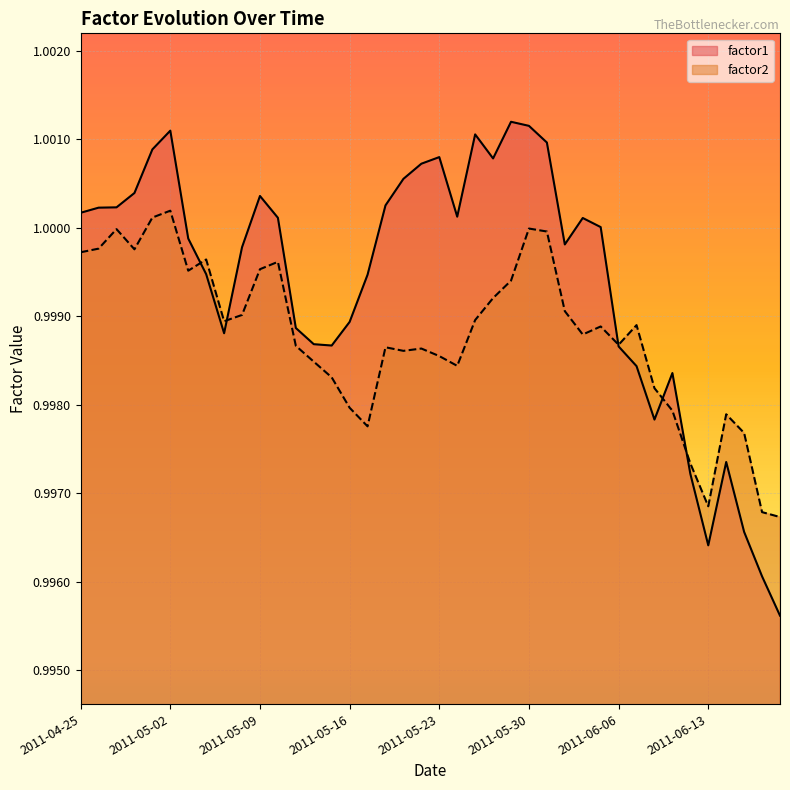

At which category does factor2 reach its first local peak?

2011-04-27